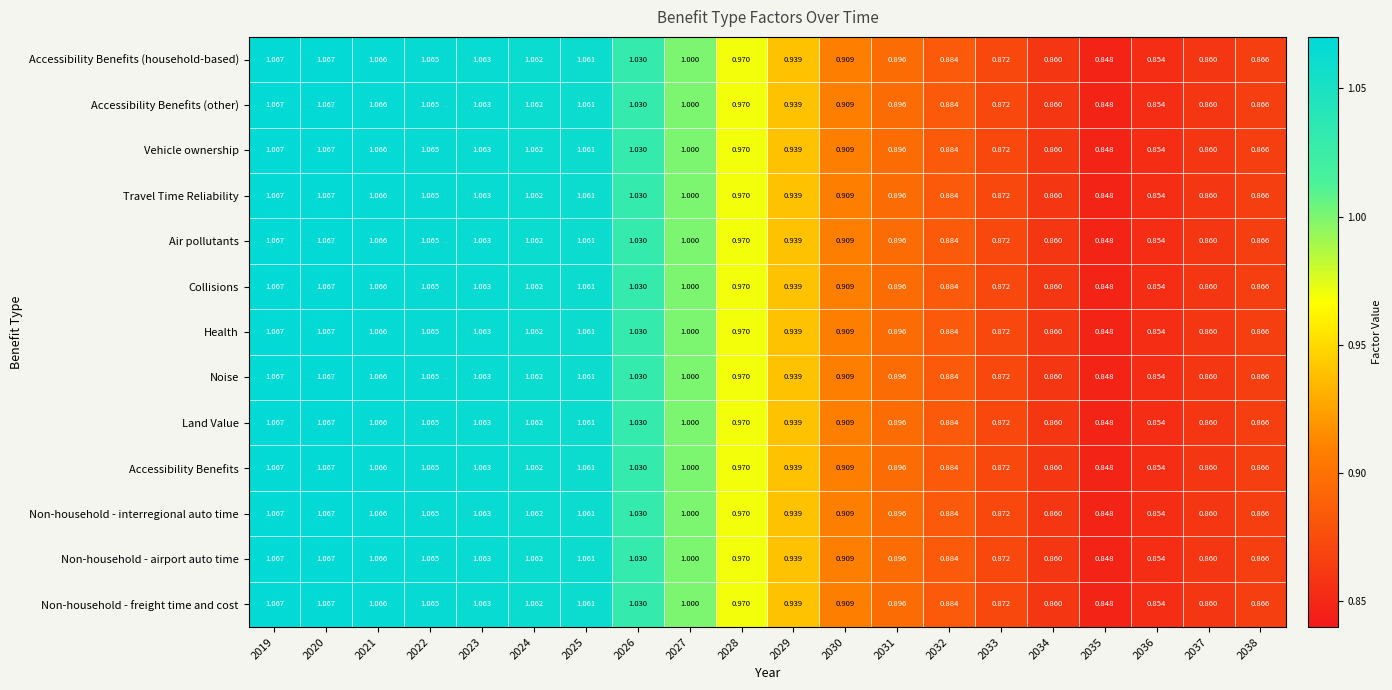

Is the value of Accessibility Benefits at 2038 greater than the value of Non-household - interregional auto time at 2031?

No